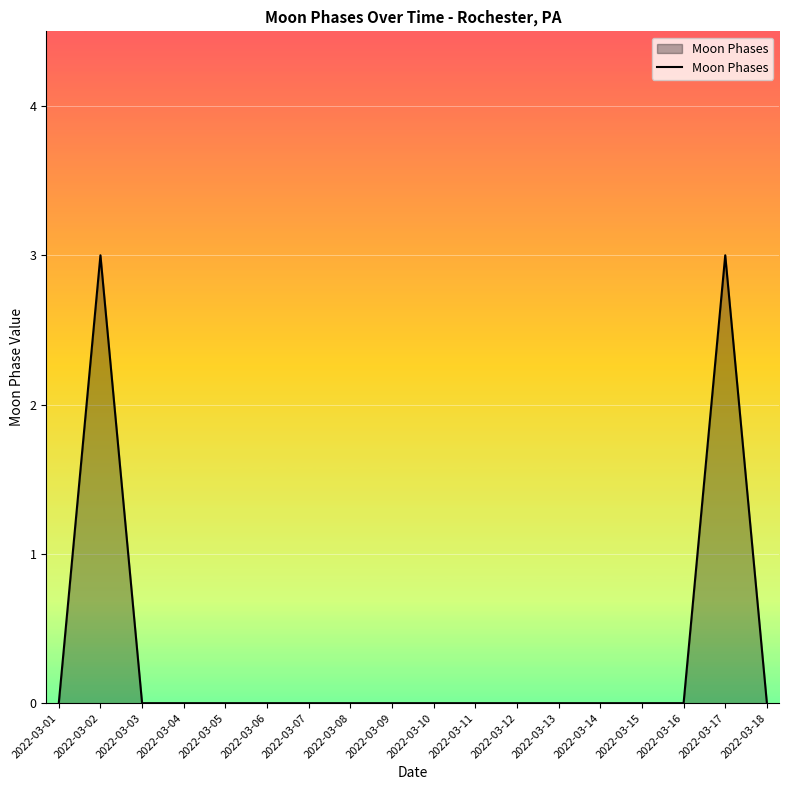

Is it true that the value at 2022-03-01 is -1?

False